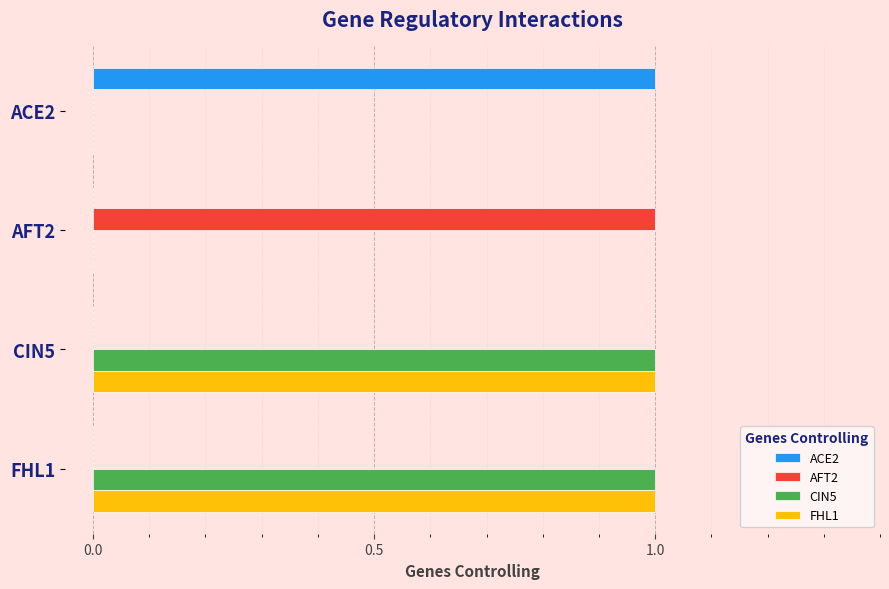

Is it true that FHL1 equals 1 at FHL1?

True